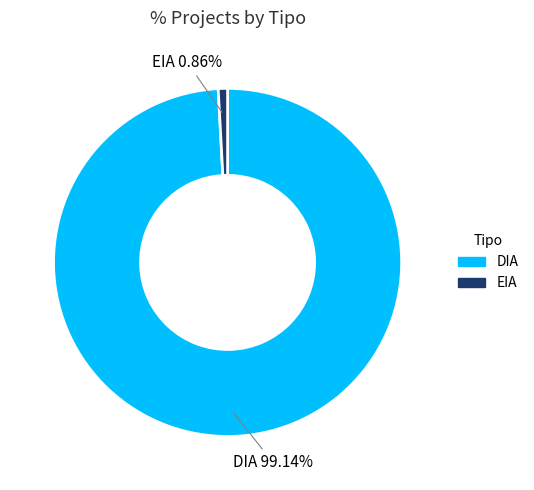

Which has a higher value, EIA or DIA?

DIA